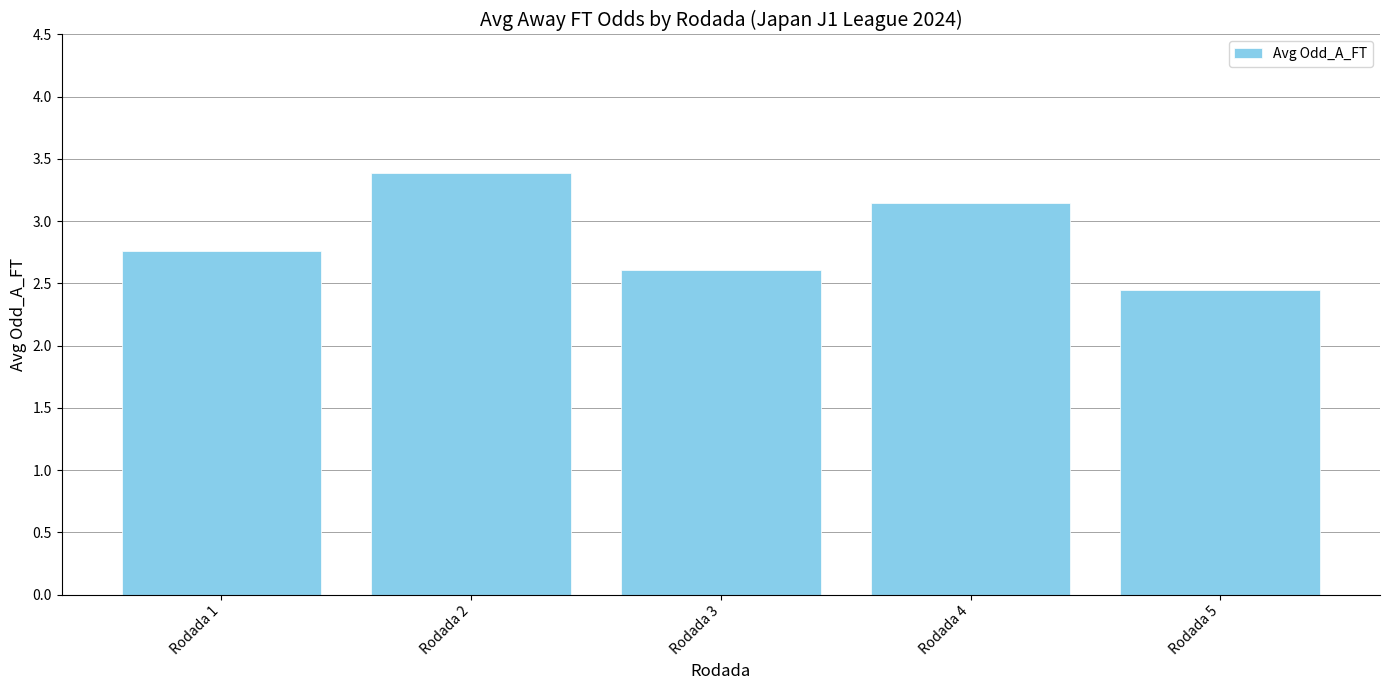

Count the values in the range 2 to 3.

3